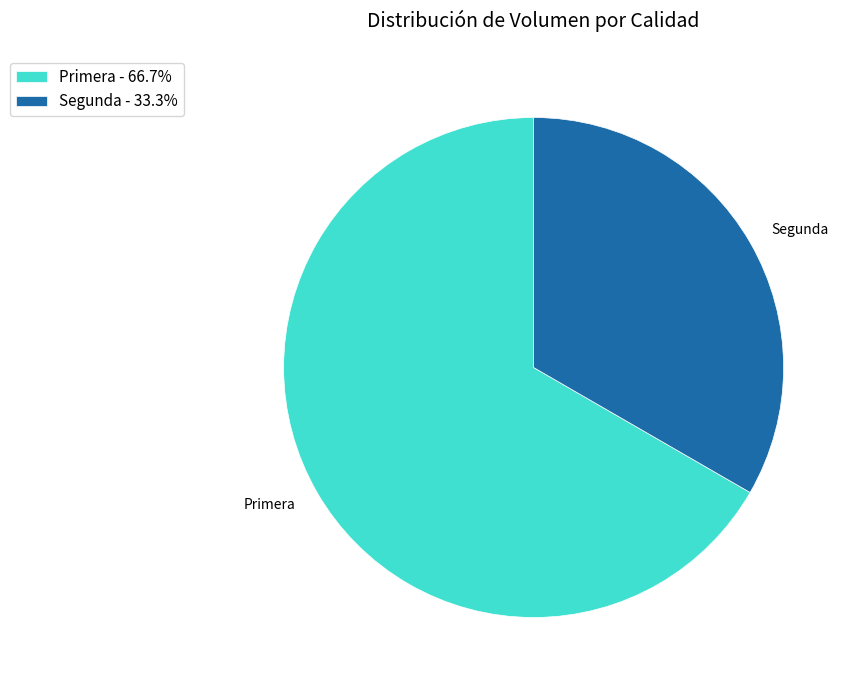

Count the number of slices in the pie.

2